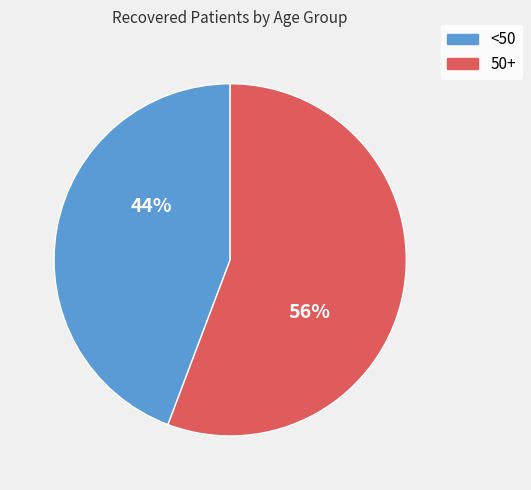

Is there any slice that represents more than half of the pie?

Yes